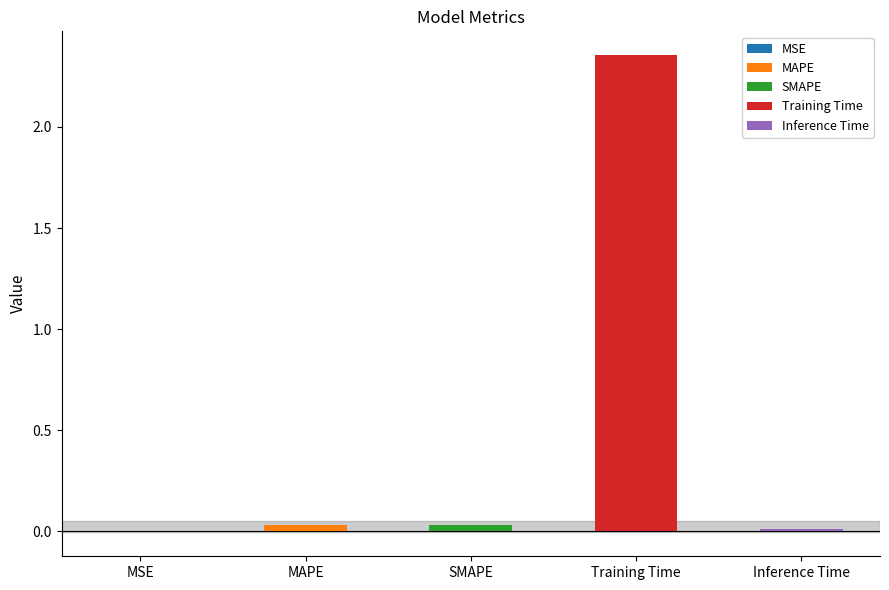

What is the greatest value displayed?

2.4